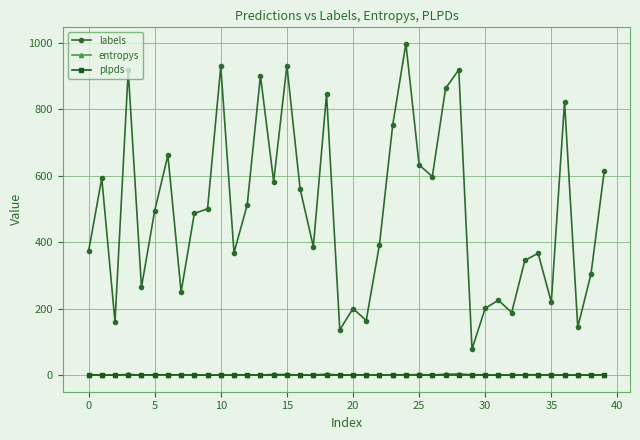

True or false: labels has more than 1 interior local peaks.

True